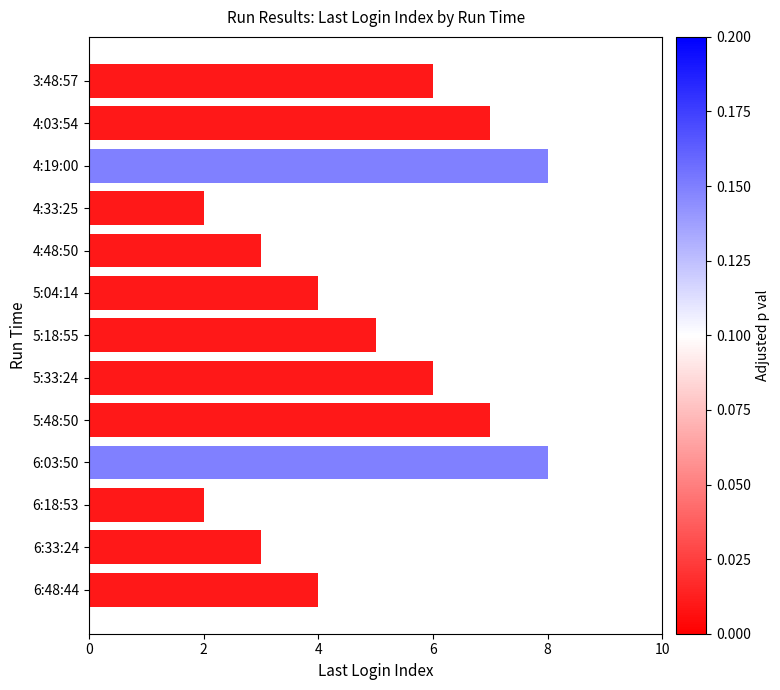

What is the change in value from 4:19:00 to 5:18:55?

-3